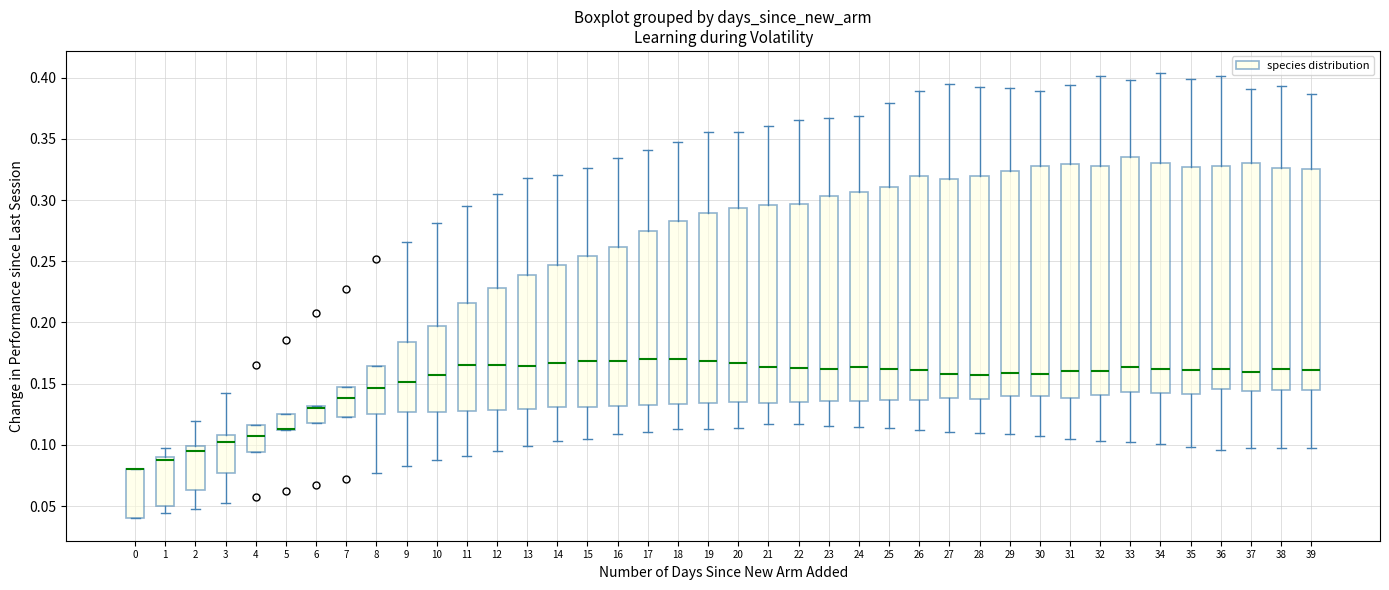

Where does the lower whisker of the box at x = 11 end on the y-axis? The values are not printed on the chart, so give them approximately, as read against the axis.

0.090